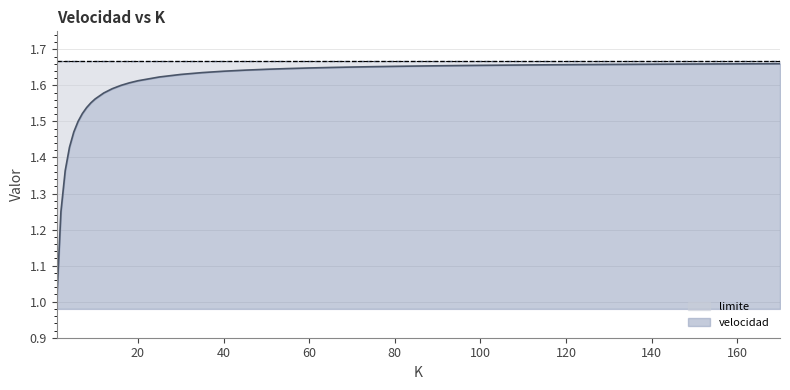

What value does the data have at 160?

1.7